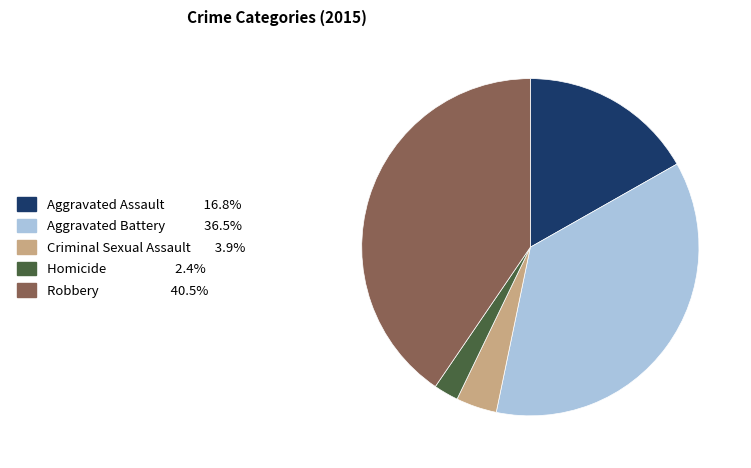

Which has a higher value, Criminal Sexual Assault or Aggravated Battery?

Aggravated Battery